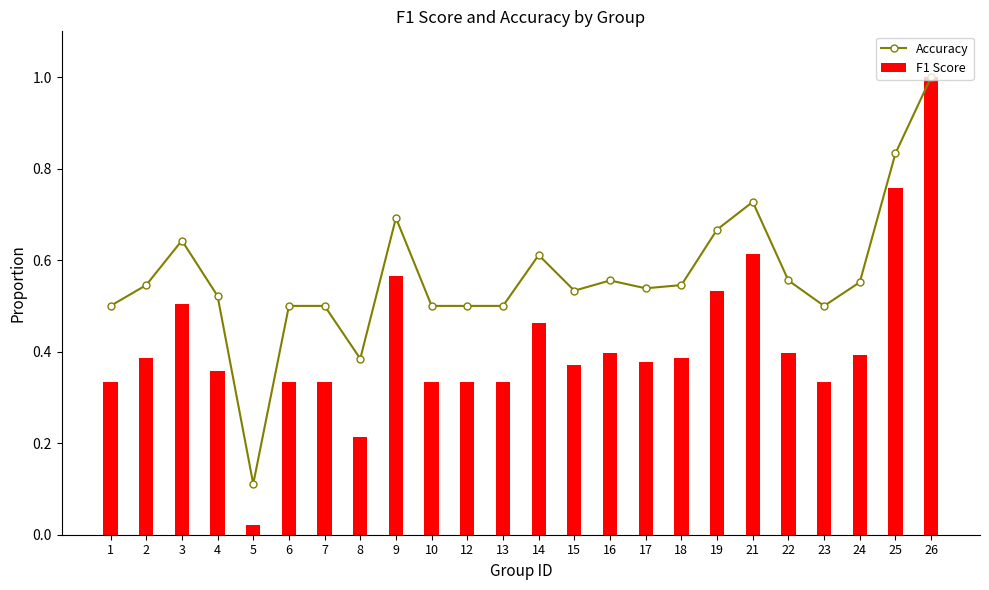

The value of Accuracy at 2 is 0.5. True or false?

True